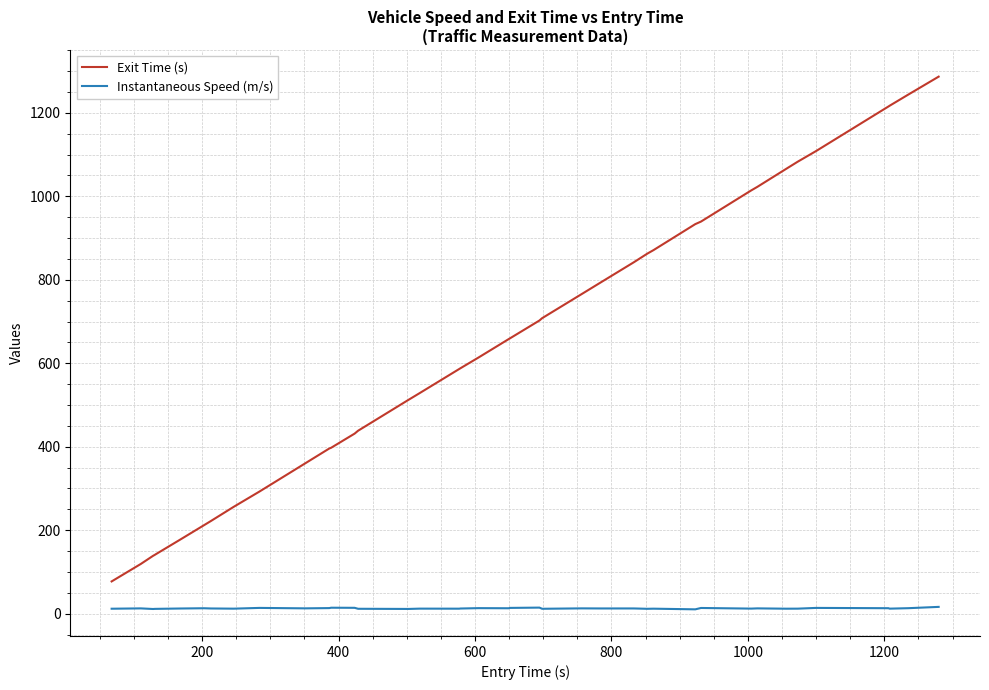

What is the greatest value displayed?

1286.8